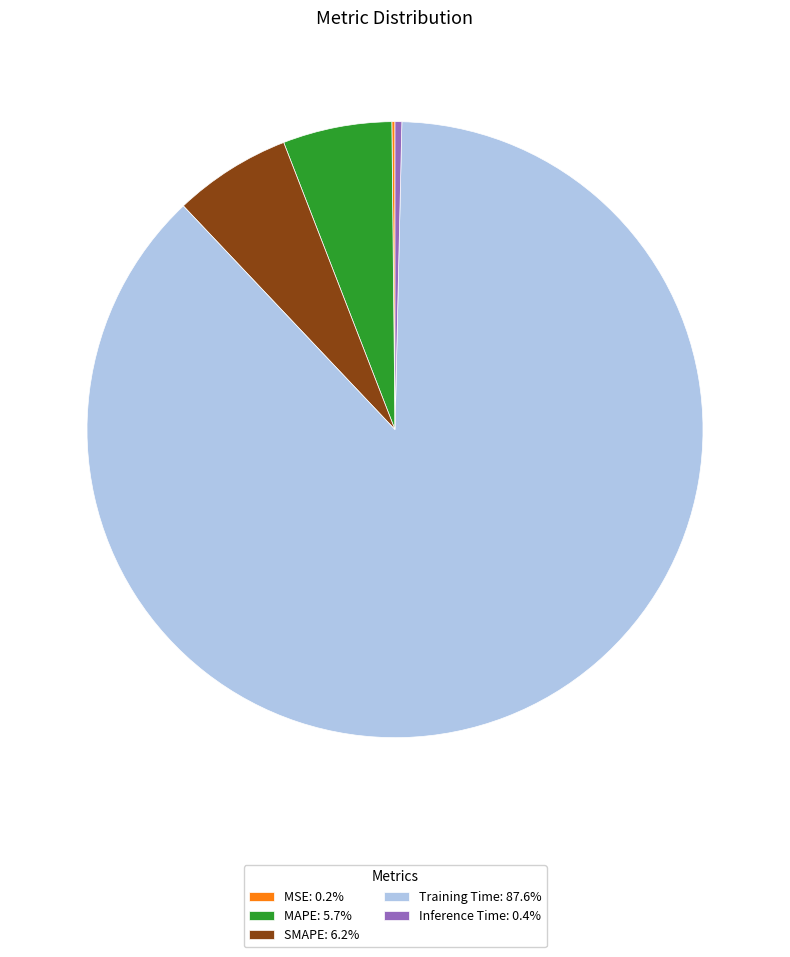

Combined, do Training Time: 87.6% and Inference Time: 0.4% account for over 50%?

Yes